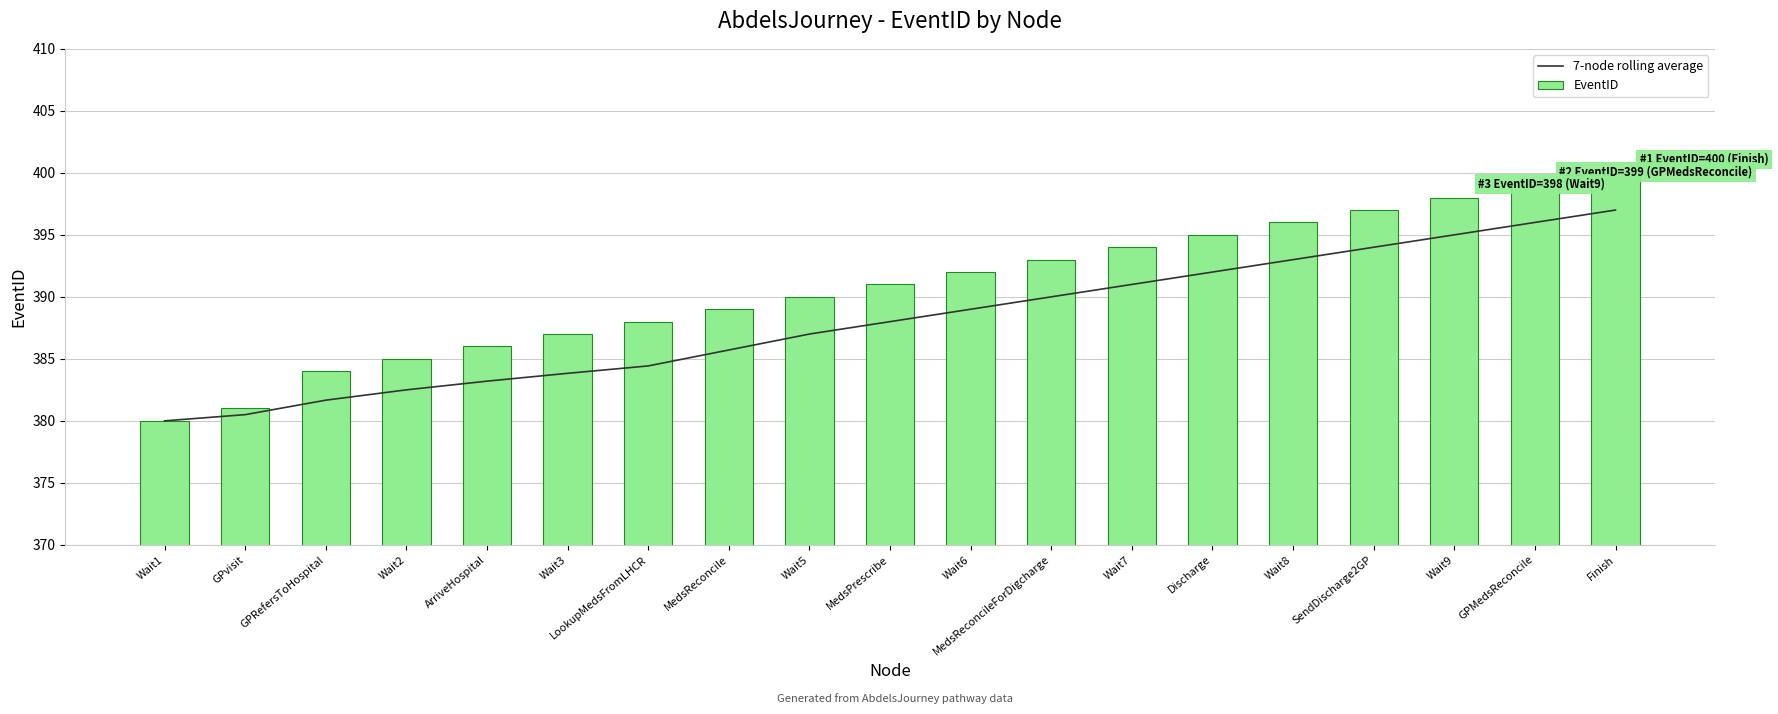

The value of 7-node rolling average at Discharge is 392.0. True or false?

True